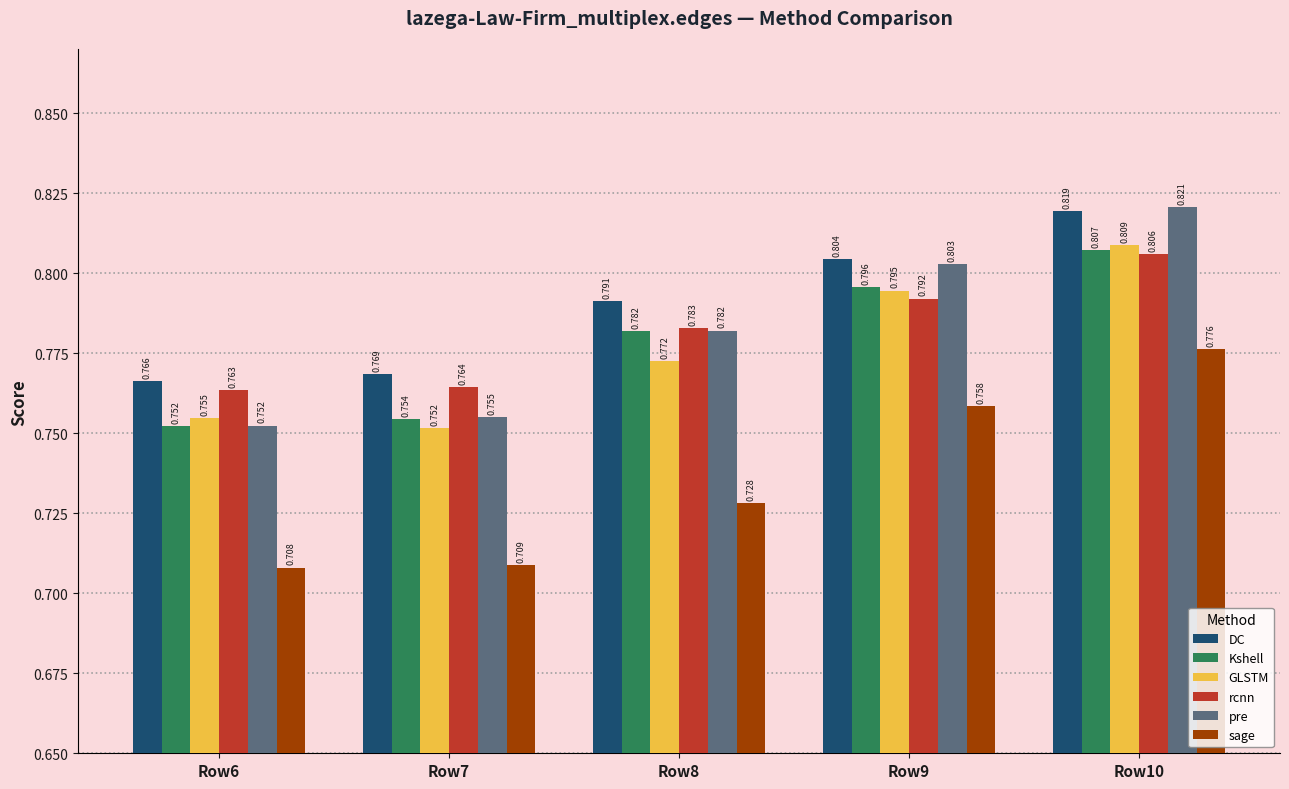

What is the sum of all GLSTM values?

3.9